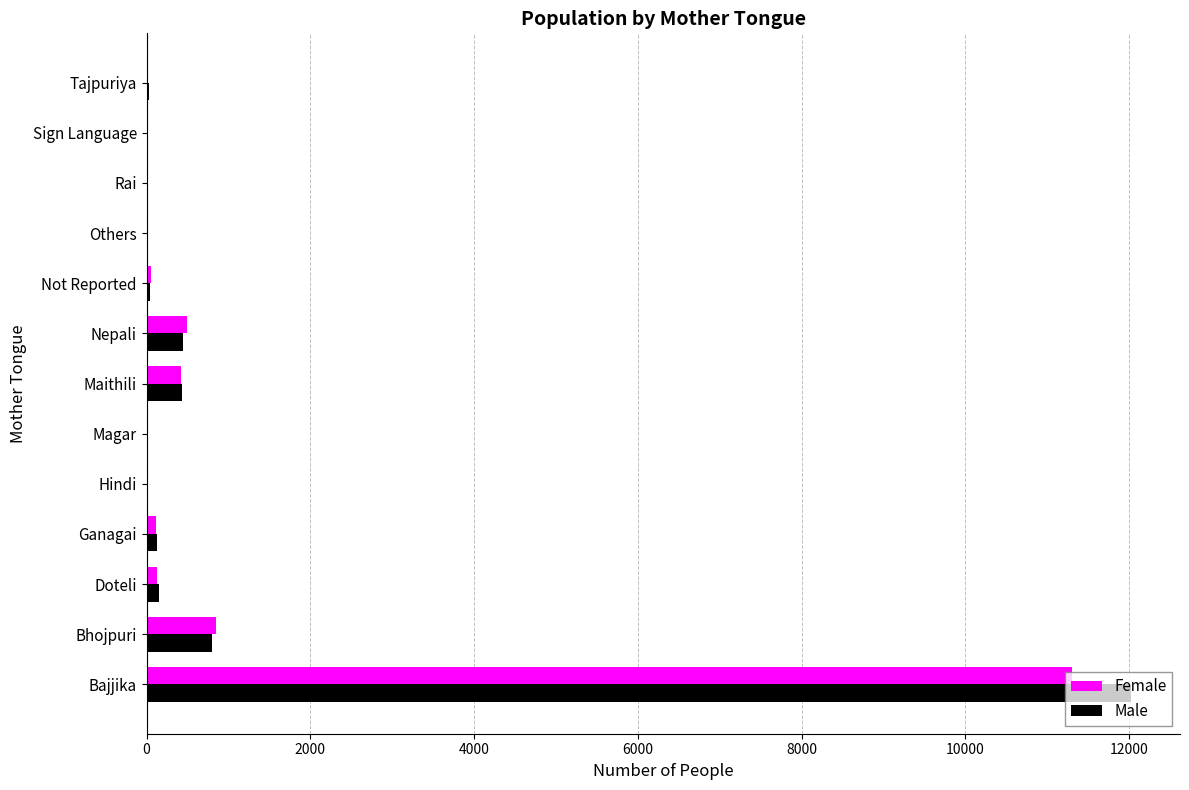

What is the sum of all Male values?

14092